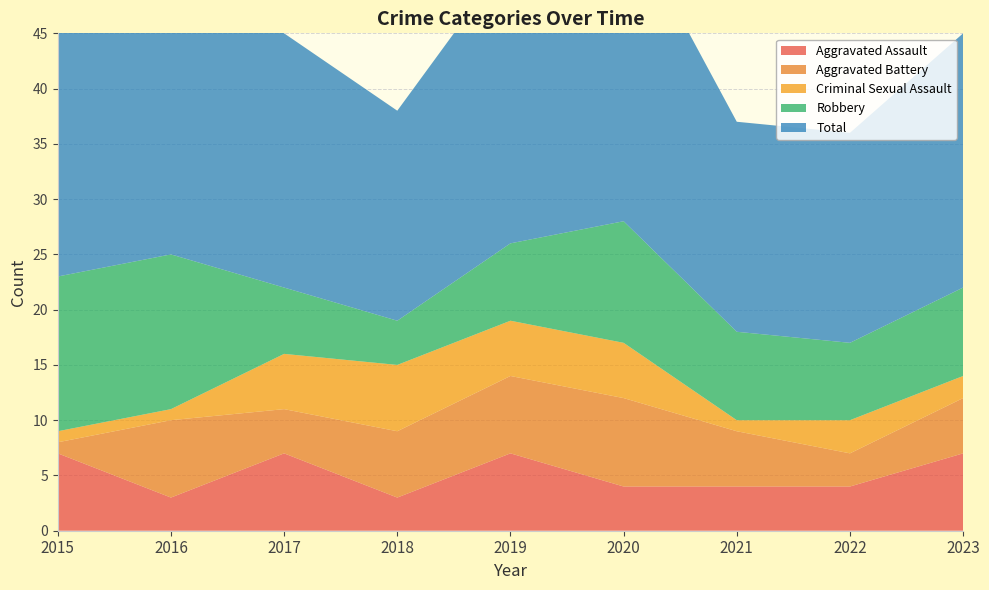

Reading left to right, list all the values displayed in this chart.

Aggravated Assault: 2015=7	2016=3	2017=7	2018=3	2019=7	2020=4	2021=4	2022=4	2023=7
Aggravated Battery: 2015=1	2016=7	2017=4	2018=6	2019=7	2020=8	2021=5	2022=3	2023=5
Criminal Sexual Assault: 2015=1	2016=1	2017=5	2018=6	2019=5	2020=5	2021=1	2022=3	2023=2
Robbery: 2015=14	2016=14	2017=6	2018=4	2019=7	2020=11	2021=8	2022=7	2023=8
Total: 2015=23	2016=25	2017=23	2018=19	2019=26	2020=28	2021=19	2022=19	2023=23